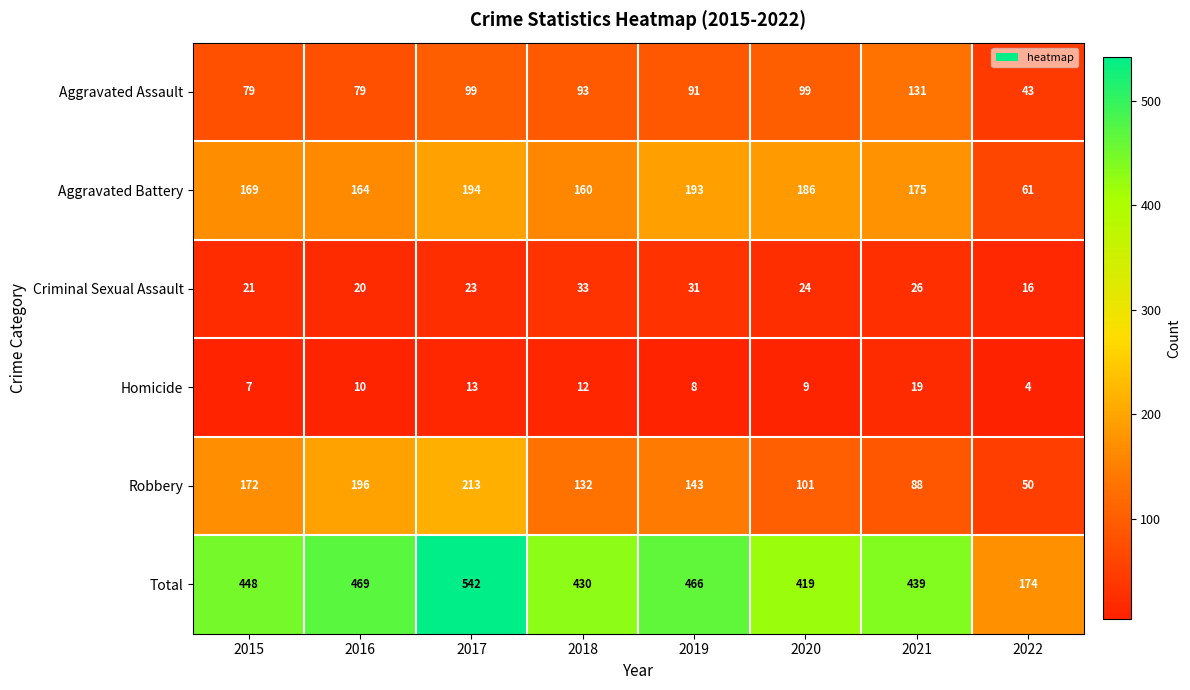

How many distinct data groups are displayed?

6